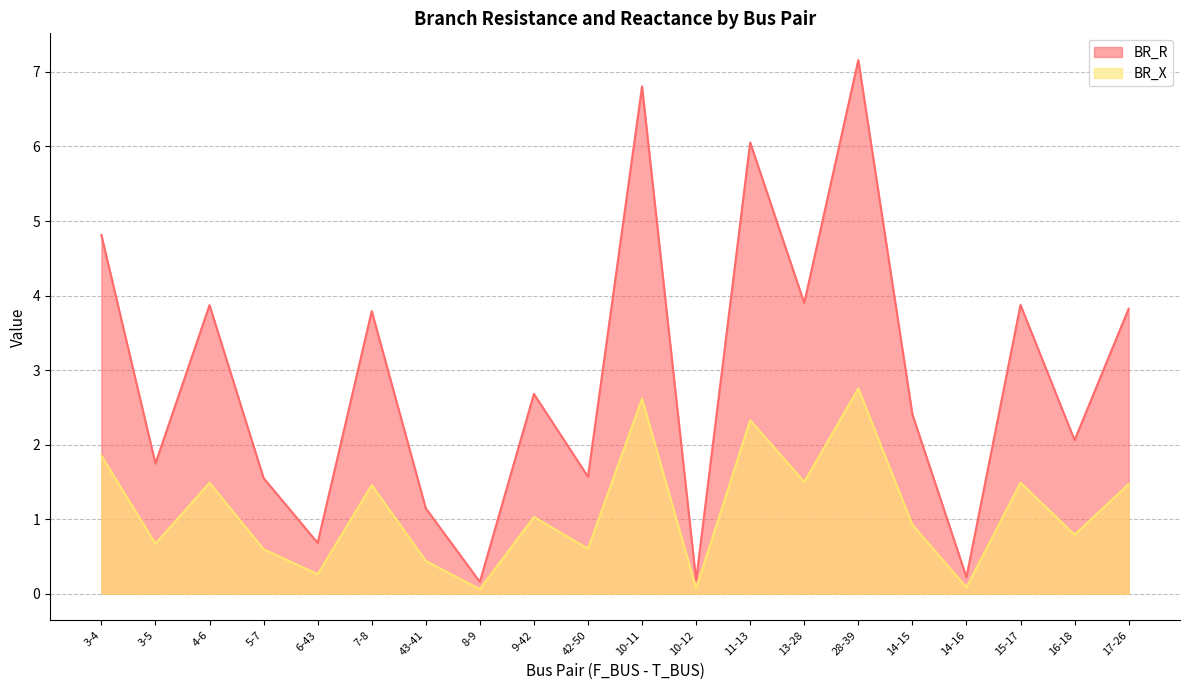

Which series has the largest total across all categories?

BR_R